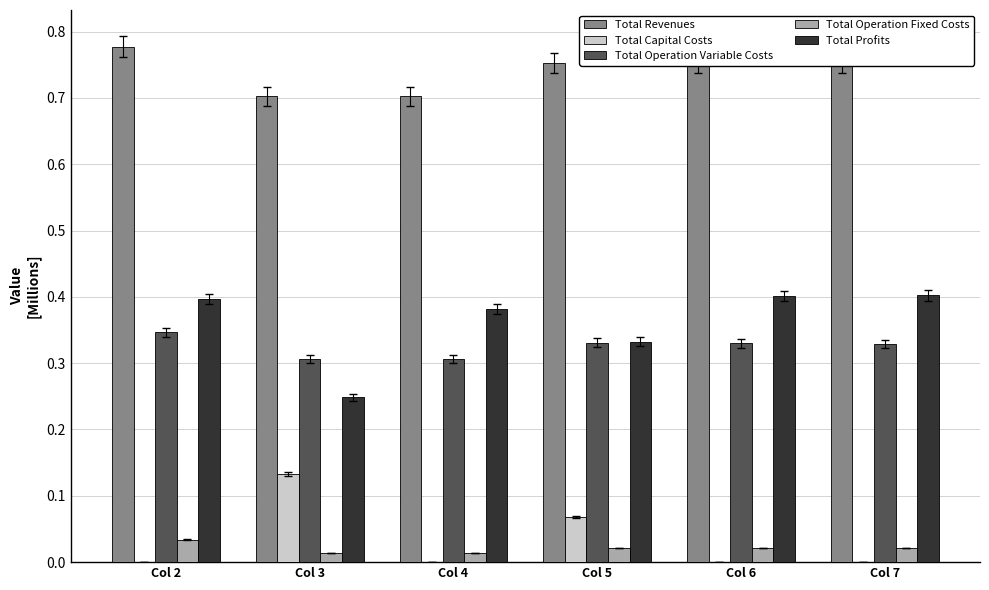

Which category has the highest value across all series?

Col 2